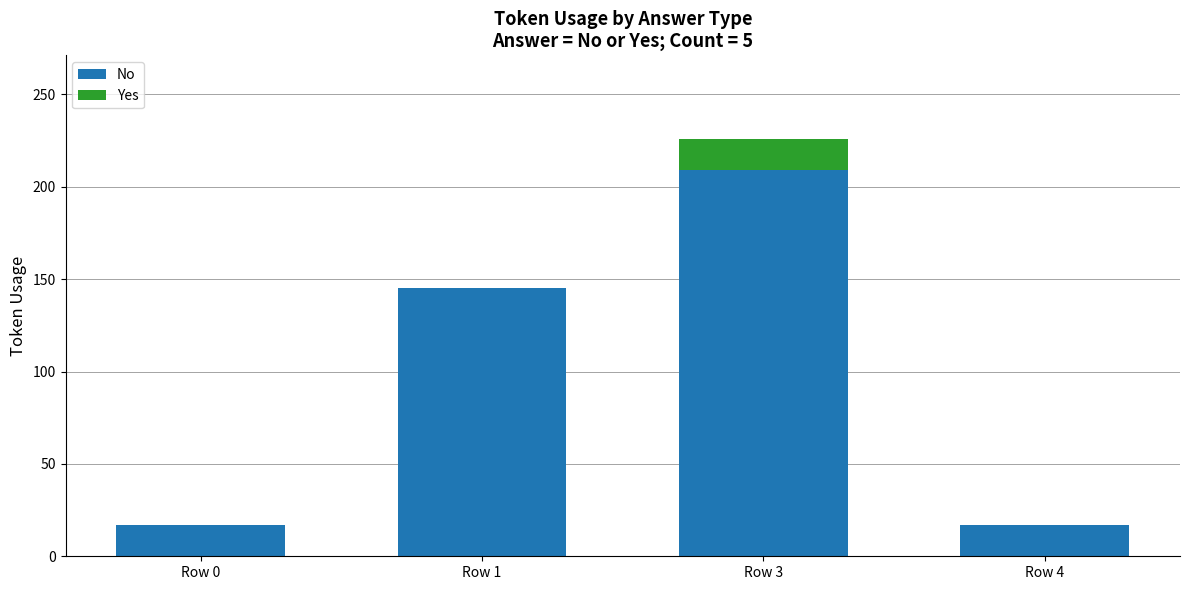

The value of No at Row 4 is 17. True or false?

True